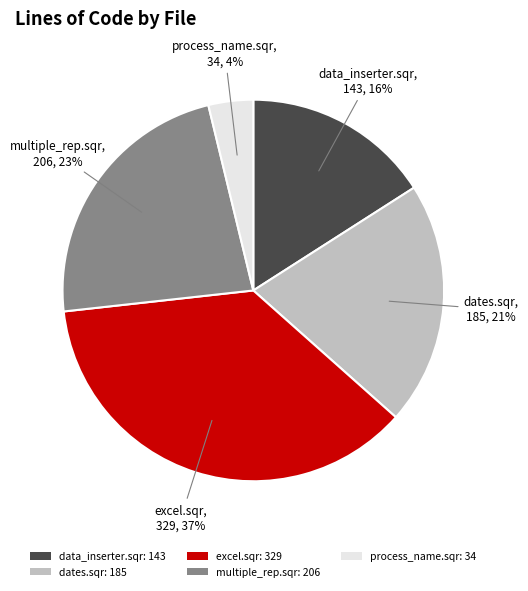

How many slices are in this pie chart?

5